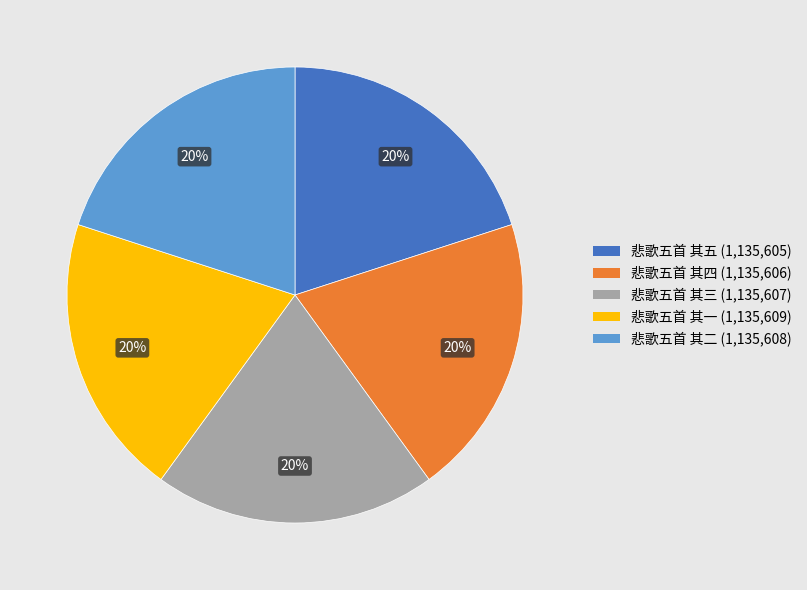

To the nearest percent, what portion does 悲歌五首 其四 represent?

20%